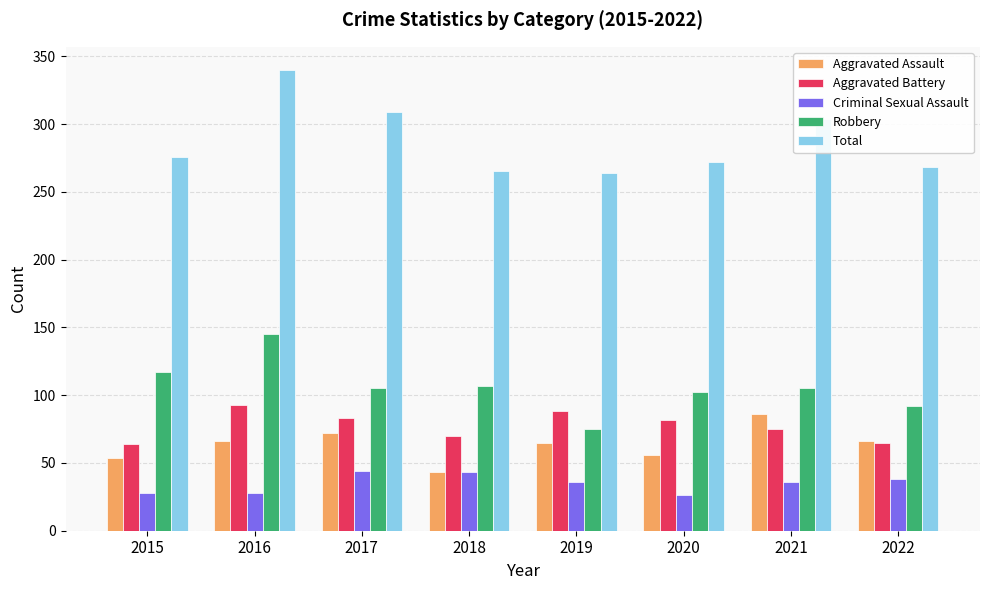

What is the value of the Criminal Sexual Assault bar at the 6th from the left?

26